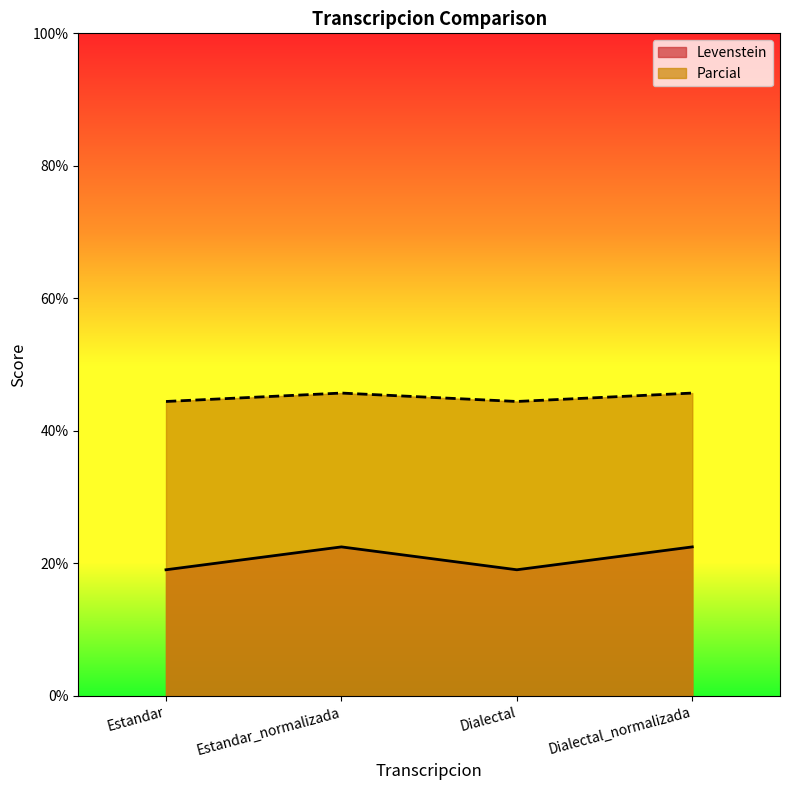

What is the average value of the Parcial series?

45.1